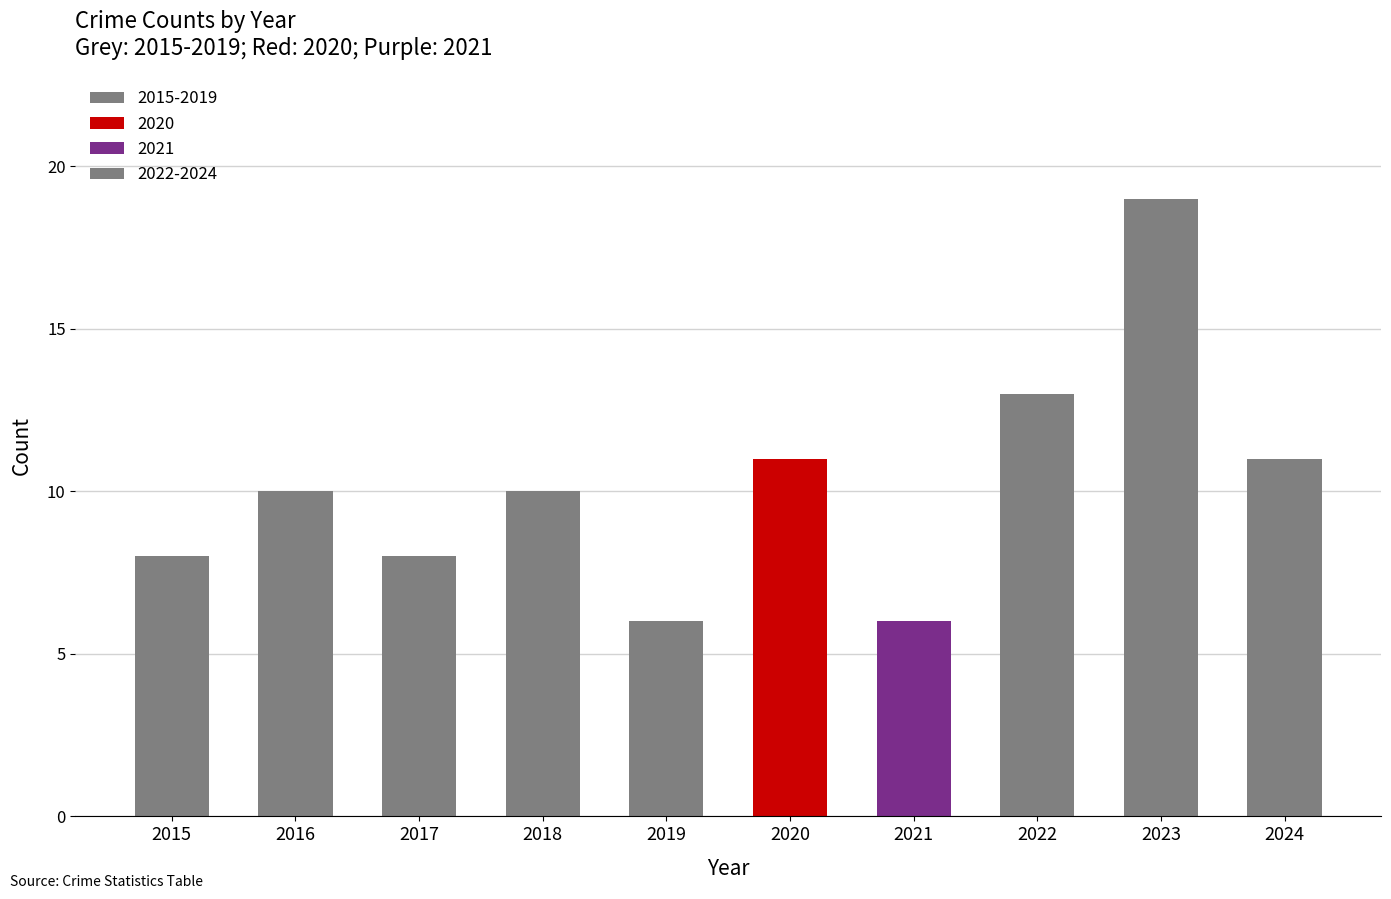

Does the chart contain any negative values?

No